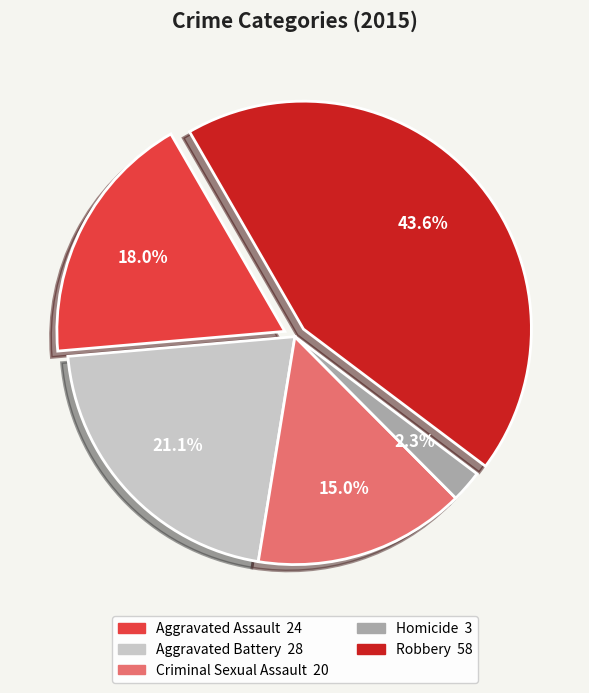

To the nearest percent, what percentage of the pie is Aggravated Assault?

18%